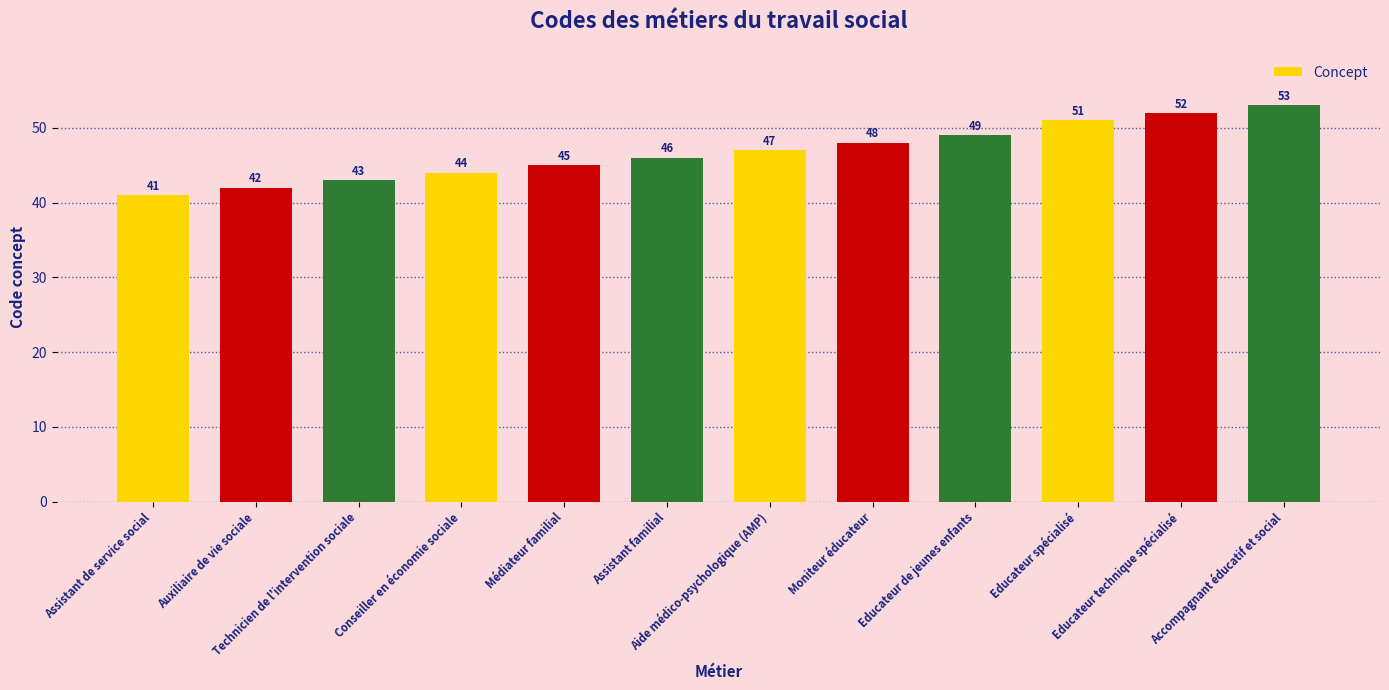

Rank the categories by value from highest to lowest.

Accompagnant éducatif et social, Educateur technique spécialisé, Educateur spécialisé, Educateur de jeunes enfants, Moniteur éducateur, Aide médico-psychologique (AMP), Assistant familial, Médiateur familial, Conseiller en économie sociale, Technicien de l'intervention sociale, Auxiliaire de vie sociale, Assistant de service social